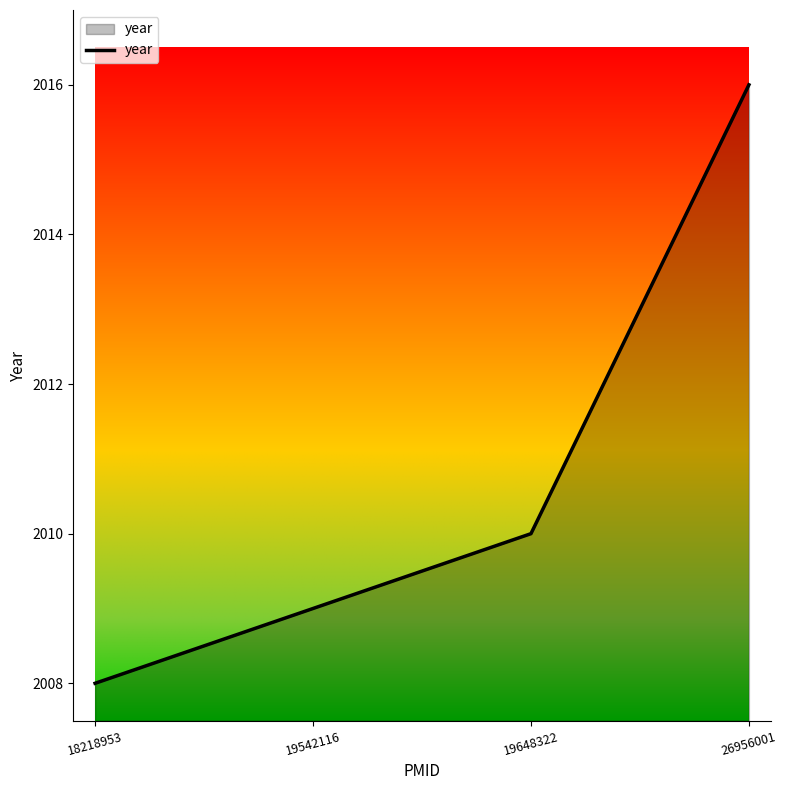

What is the change in value from 18218953 to 26956001?

+8